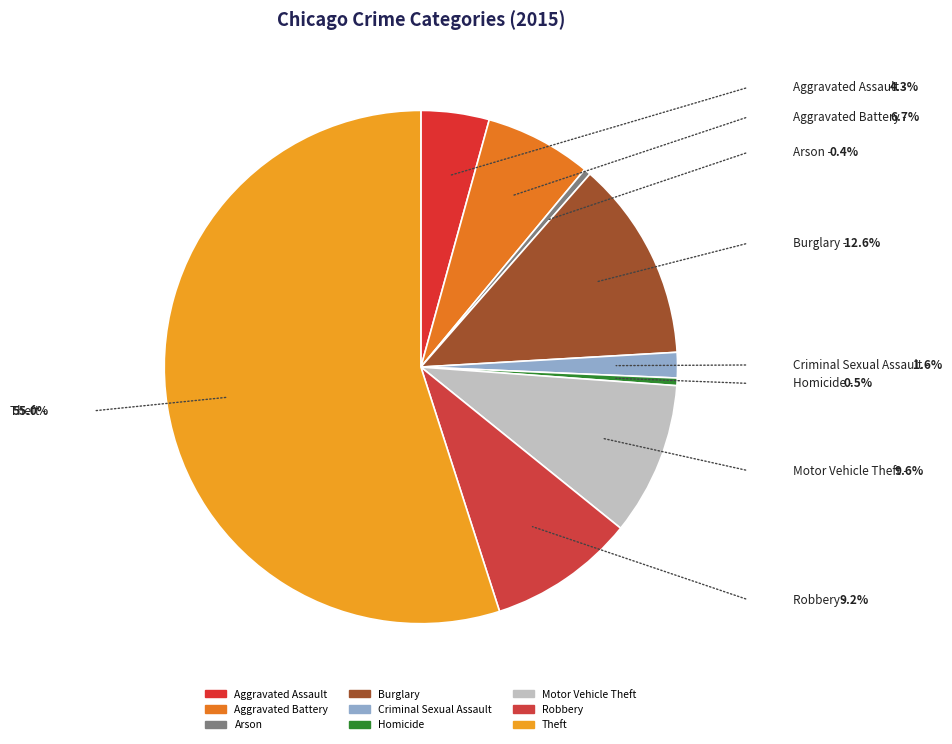

Which slice represents more than half of the pie?

Theft